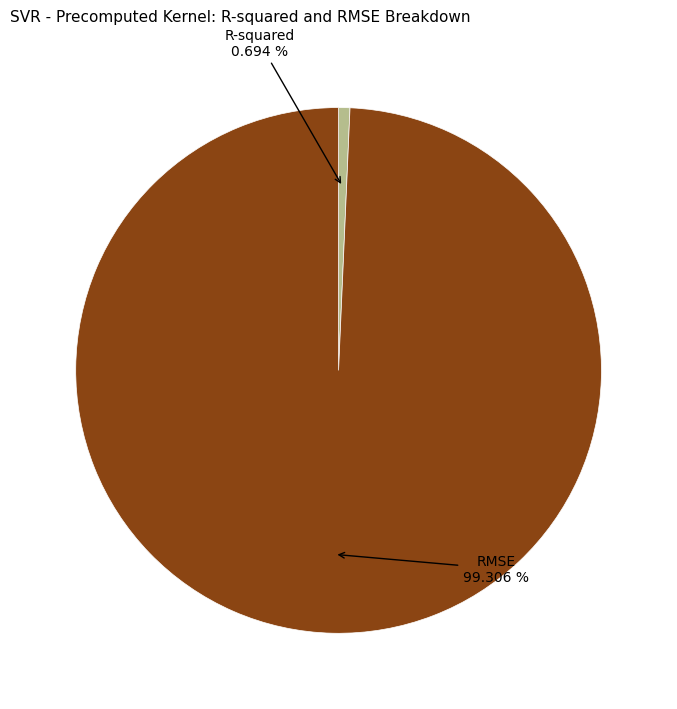

Count the number of slices in the pie.

2